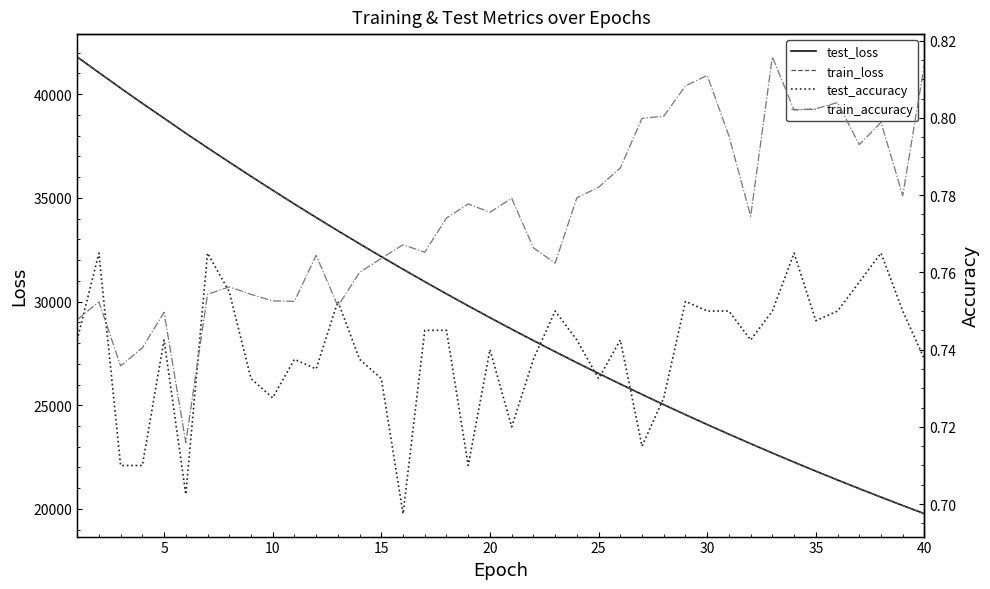

What is the average value of the test_loss series?

29595.2